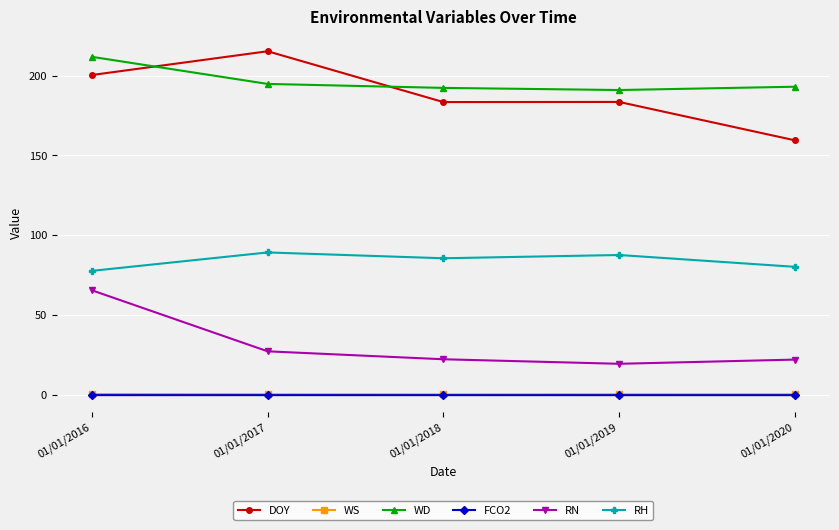

At which label does DOY first exceed 183?

01/01/2016